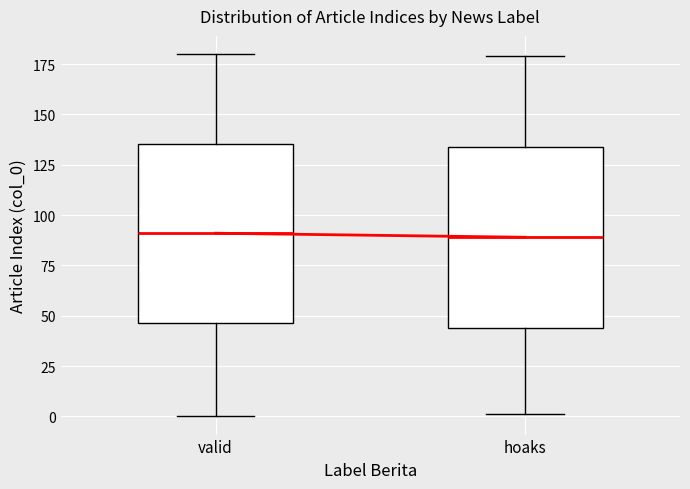

Reading left to right, read every box against the y-axis: the position of its median line, the range the box covers, and the ends of its whiskers. The values are not printed on the chart, so give them approximately, as read against the axis.

valid: median 90, box 45 to 135, whiskers 0 to 180
hoaks: median 90, box 45 to 135, whiskers 0 to 180